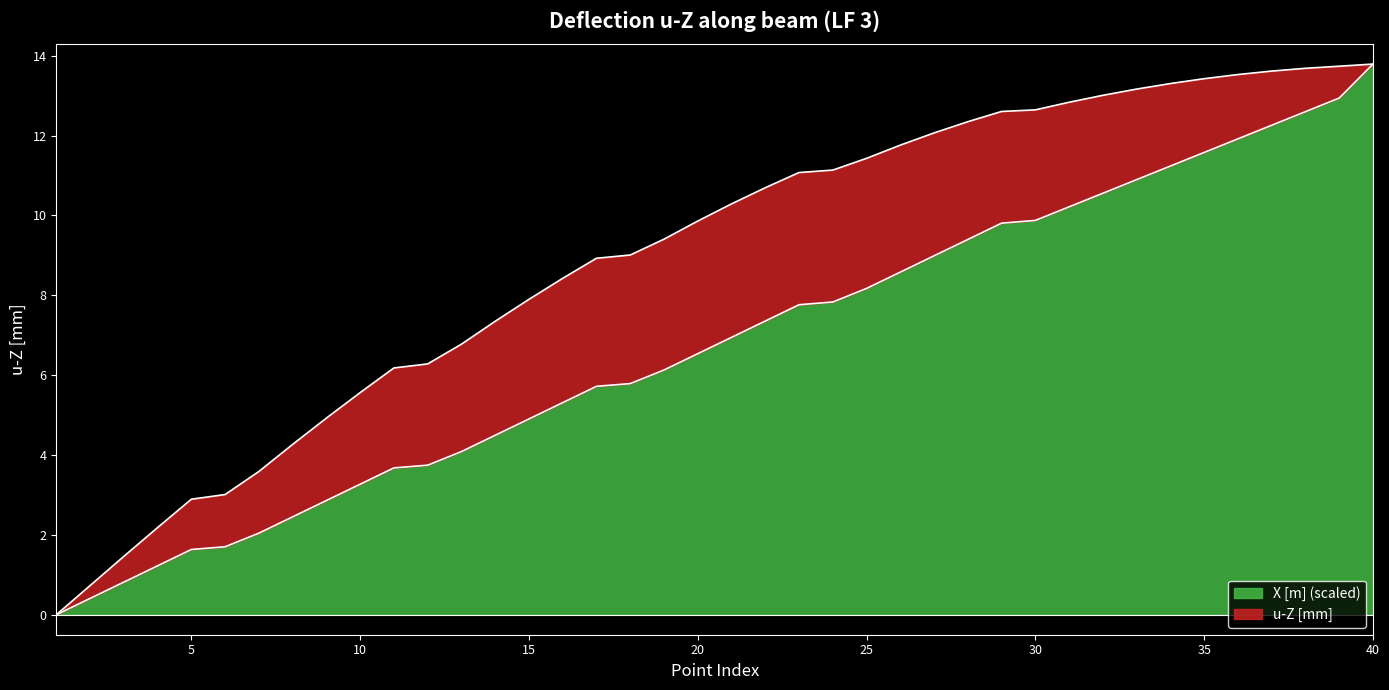

Which series ends up on top after the final intersection of u-Z [mm] and X [m]?

u-Z [mm]